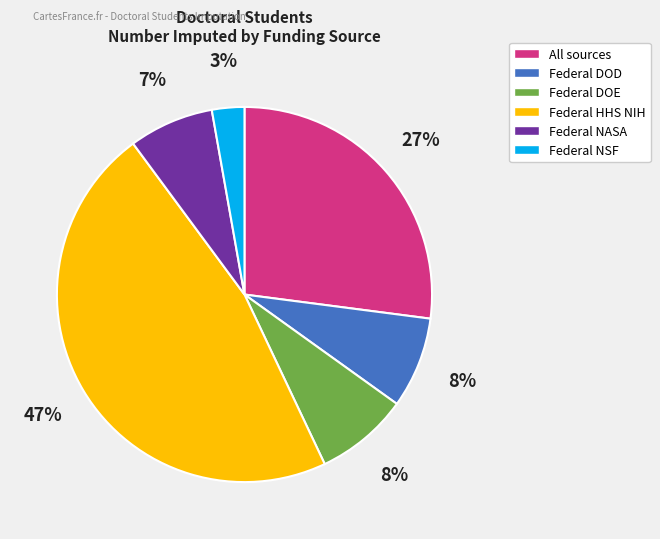

Do Federal DOD and Federal NASA together represent more than half of the pie?

No